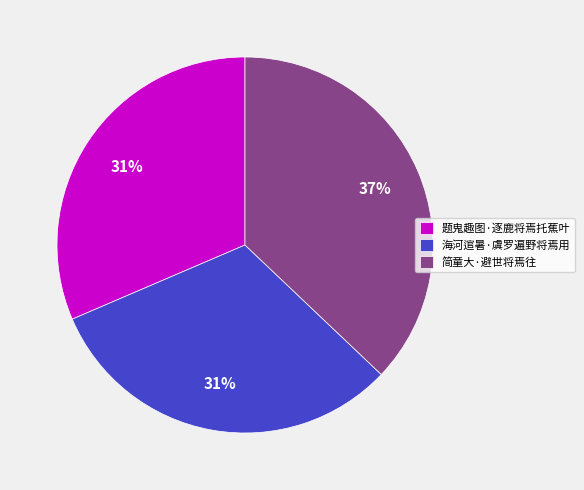

Is it true that 题鬼趣图·逐鹿将焉托蕉叶 is 31% of the pie?

True